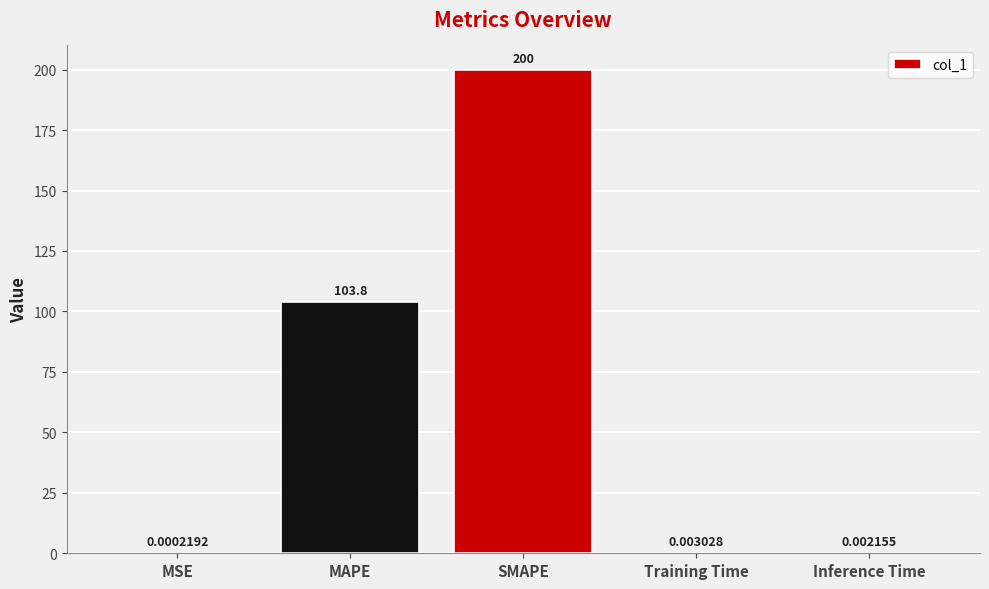

Read the value at MAPE.

103.8